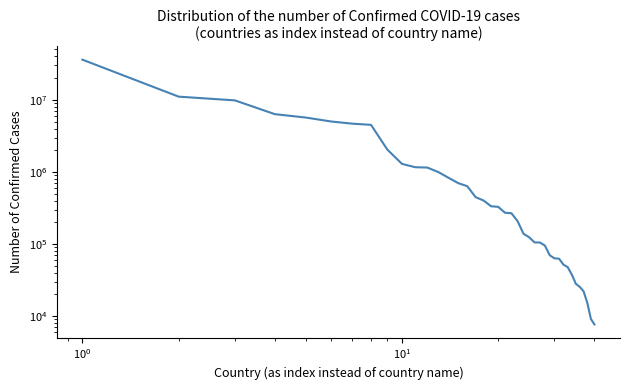

What position from the right is 9?

31